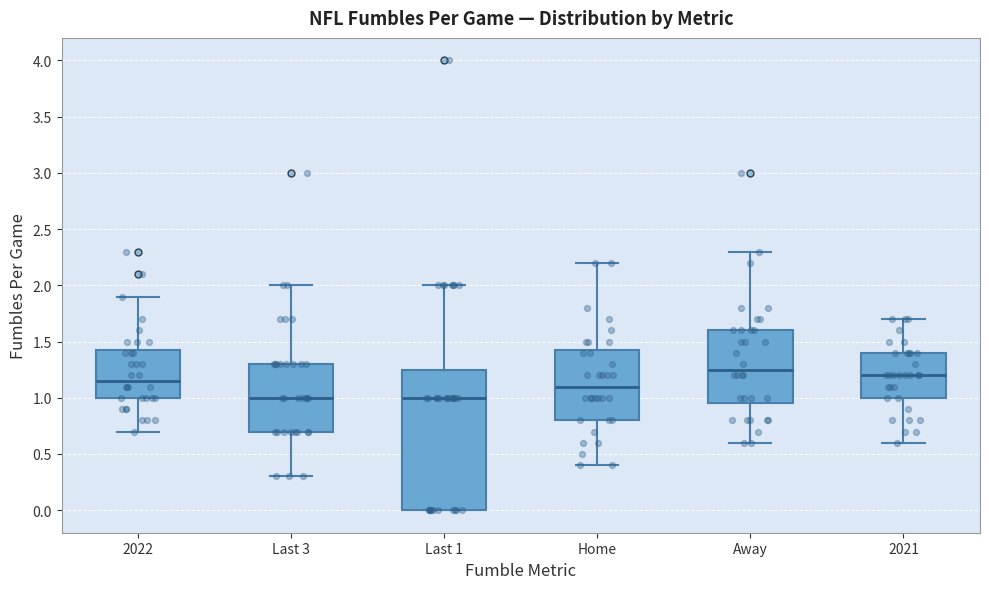

Reading left to right, transcribe this box plot: for each box, give where its median line is, the range the box spans, and where its two whiskers end, as read against the y-axis. The values are not printed on the chart, so give them approximately, as read against the axis.

2022: median 1.15, box 1.00 to 1.45, whiskers 0.70 to 1.90
Last 3: median 1.00, box 0.70 to 1.30, whiskers 0.30 to 2.00
Last 1: median 1.00, box 0.00 to 1.25, whiskers 0.00 to 2.00
Home: median 1.10, box 0.80 to 1.45, whiskers 0.40 to 2.20
Away: median 1.25, box 0.95 to 1.60, whiskers 0.60 to 2.30
2021: median 1.20, box 1.00 to 1.40, whiskers 0.60 to 1.70